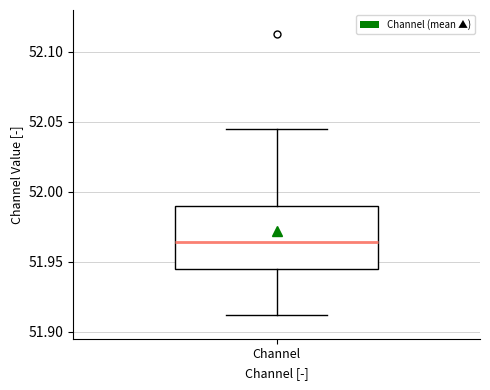

Read this box plot against the y-axis: the position of the median line, the range covered by the box, and the ends of both whiskers. The values are not printed on the chart, so give them approximately, as read against the axis.

median 51.965, box 51.945 to 51.990, whiskers 51.910 to 52.045